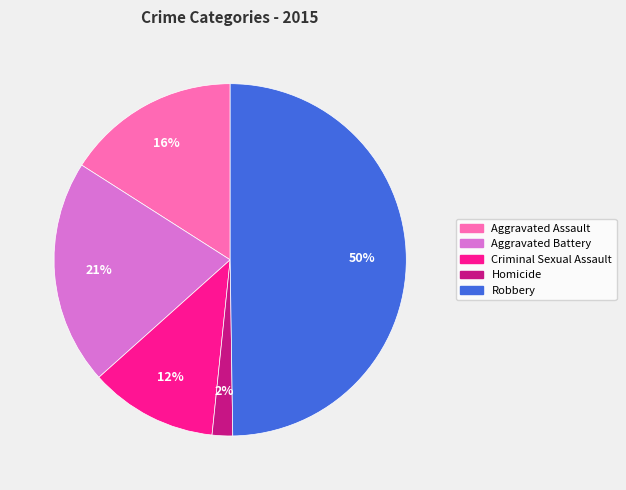

To the nearest percent, what is the difference between the largest and smallest slice percentages?

48%